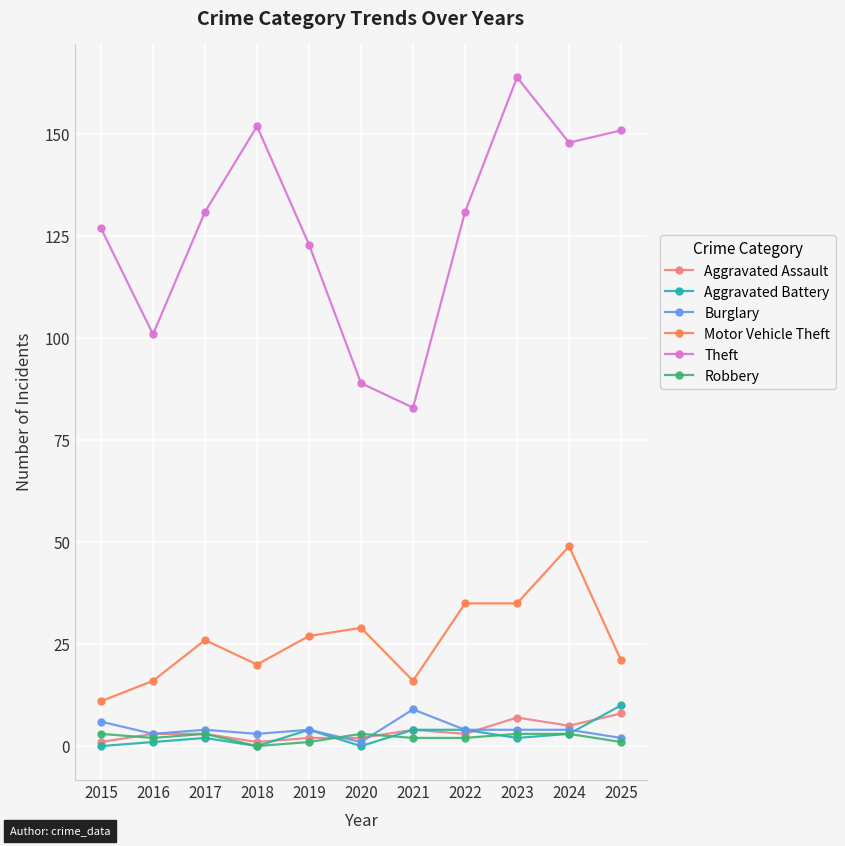

What is the lowest value of the Theft series?

83